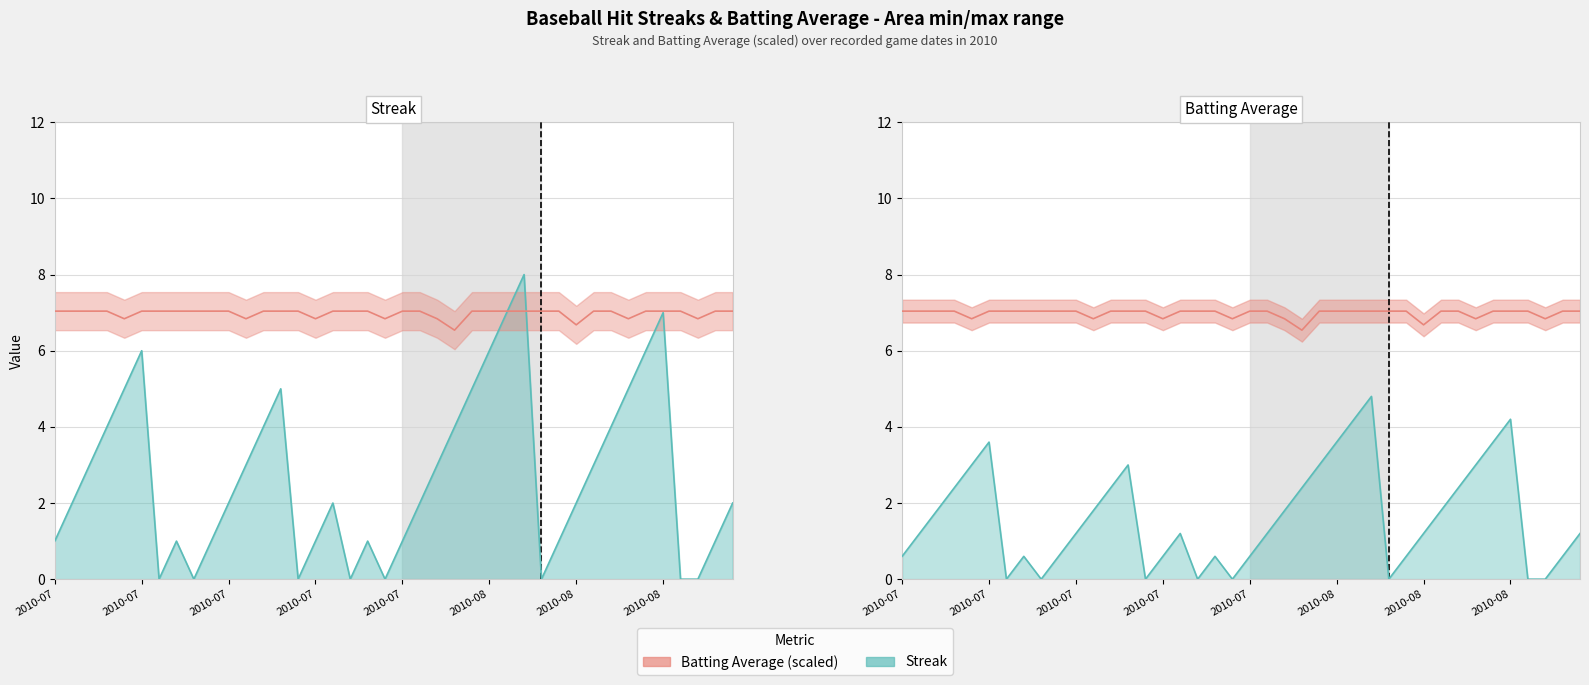

What is the value of the Streak point at the 2nd from the left?

2.0